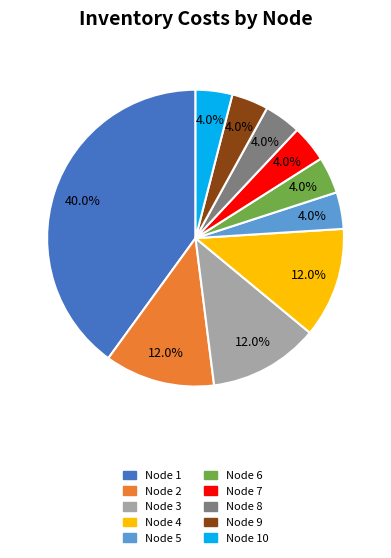

Is there a majority slice in this chart?

No